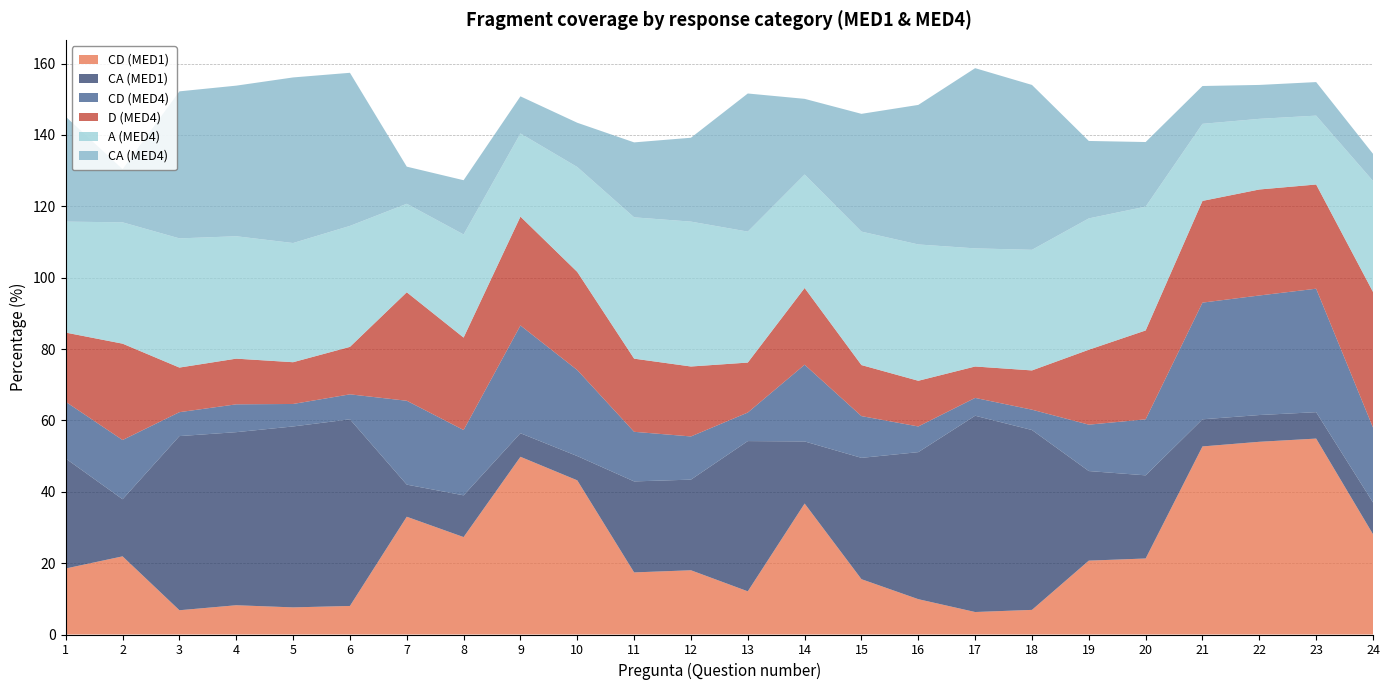

Reading right to left, extract all data points from this chart.

CD (MED1): 28.1	54.9	54.0	52.7	21.3	20.7	6.9	6.3	9.9	15.5	36.7	12.1	18.0	17.4	43.2	49.8	27.3	33.0	8.0	7.6	8.2	6.8	21.9	18.5
CA (MED1): 8.9	7.4	7.5	7.6	23.3	25.1	50.4	55.0	41.2	34.0	17.4	42.1	25.4	25.5	6.8	6.6	11.7	9.0	52.3	50.7	48.5	48.8	16.0	30.8
CD (MED4): 21.0	34.6	33.5	32.7	15.7	13.0	5.7	5.0	7.2	11.7	21.5	8.0	12.1	13.9	24.1	30.2	18.3	23.5	7.0	6.3	7.8	6.7	16.6	15.9
D (MED4): 38.0	29.2	29.7	28.5	24.9	21.0	11.0	8.8	12.8	14.3	21.5	14.0	19.6	20.5	27.5	30.5	25.9	30.4	13.3	11.7	12.8	12.5	27.0	19.4
A (MED4): 31.1	19.3	19.8	21.6	34.7	36.8	33.8	33.1	38.2	37.4	31.8	36.7	40.6	39.6	29.4	23.3	28.9	24.8	33.9	33.4	34.3	36.2	34.0	31.1
CA (MED4): 7.6	9.4	9.5	10.6	18.1	21.7	46.2	50.5	39.1	33.0	21.2	38.7	23.5	21.0	12.4	10.4	15.2	10.4	42.9	46.4	42.2	41.2	14.9	29.4